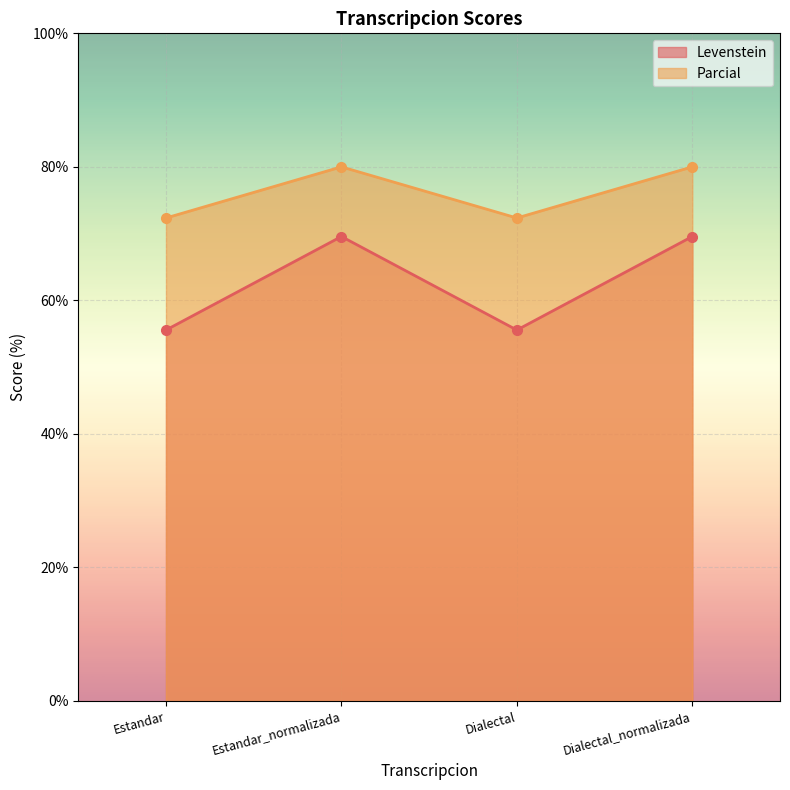

True or false: Parcial and Levenstein intersect in this chart.

False